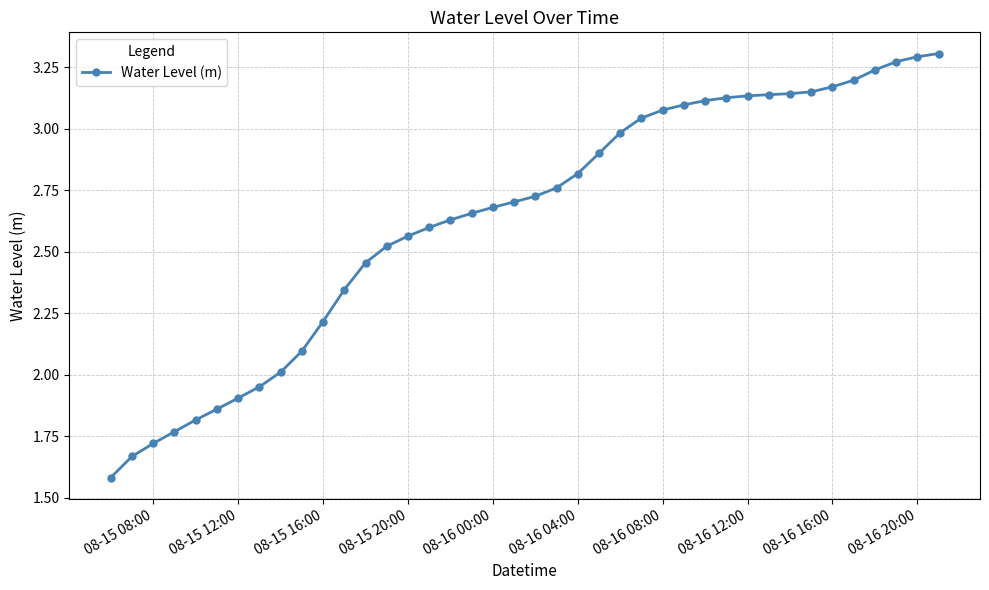

What is the difference between the maximum and second lowest values?

1.6